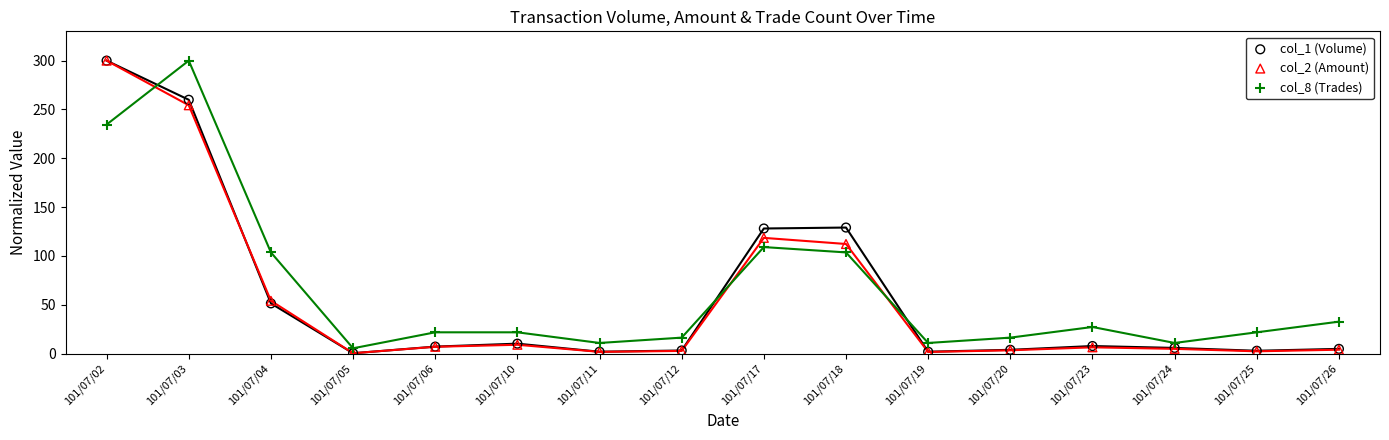

What are all the series names shown in the legend?

col_1 (Volume), col_2 (Amount), col_8 (Trades)